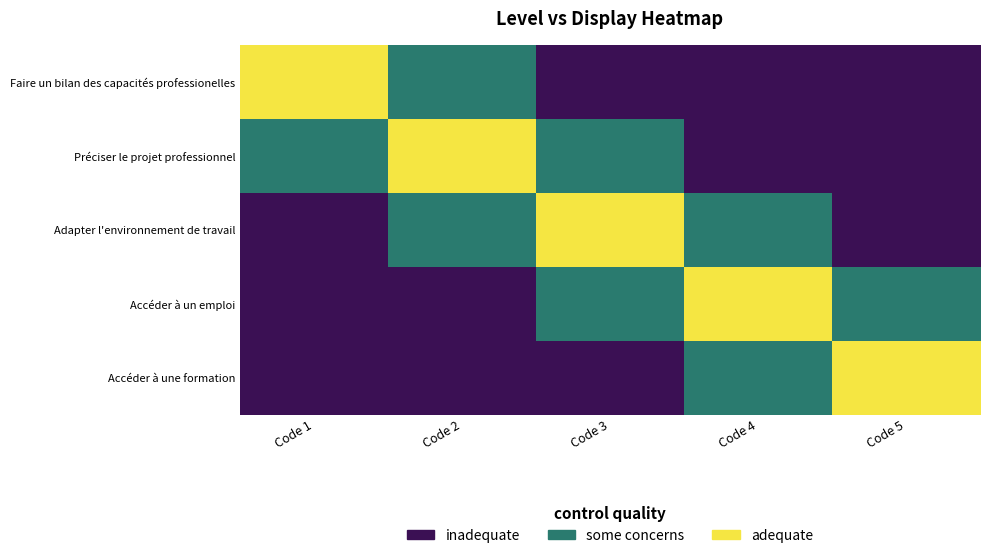

At which category is the sum across all series the highest?

Code 2